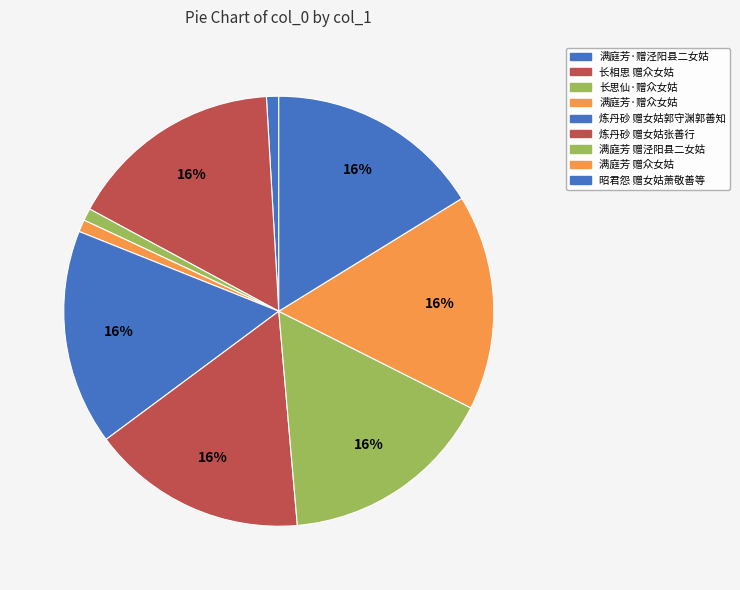

Does 满庭芳·赠泾阳县二女姑 represent more than half of the total?

No